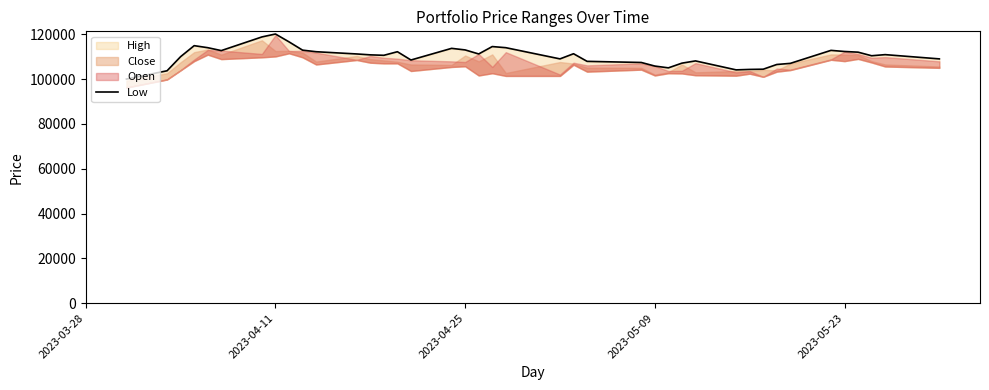

What is the minimum value shown in the chart?

100000